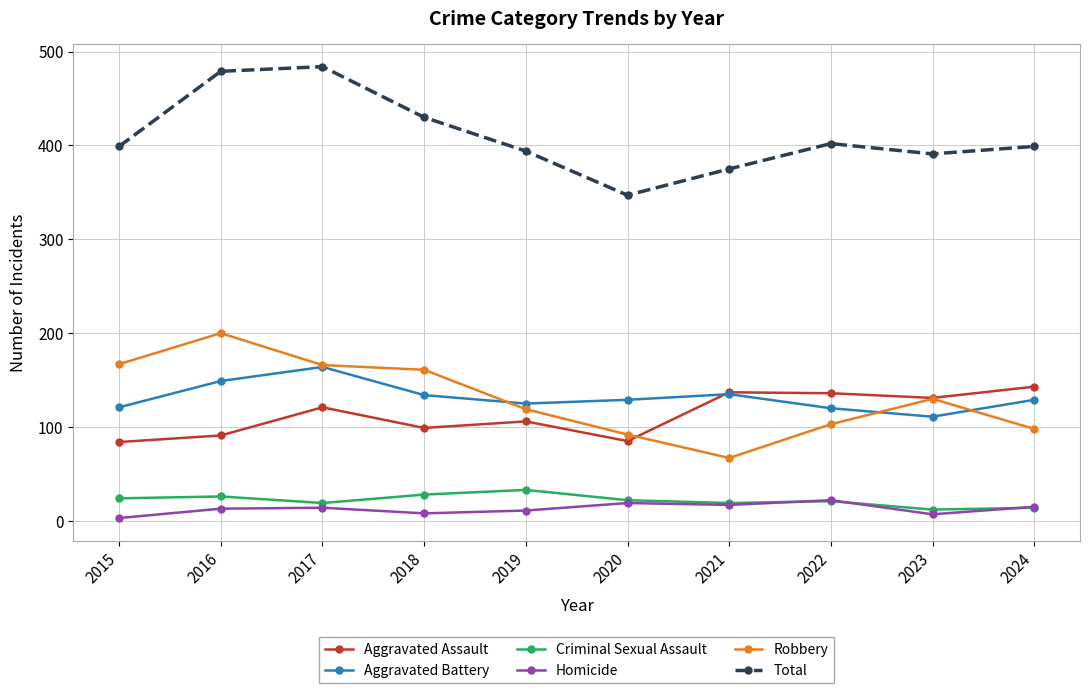

What is the value of the Aggravated Battery point at the 4th from the left?

134